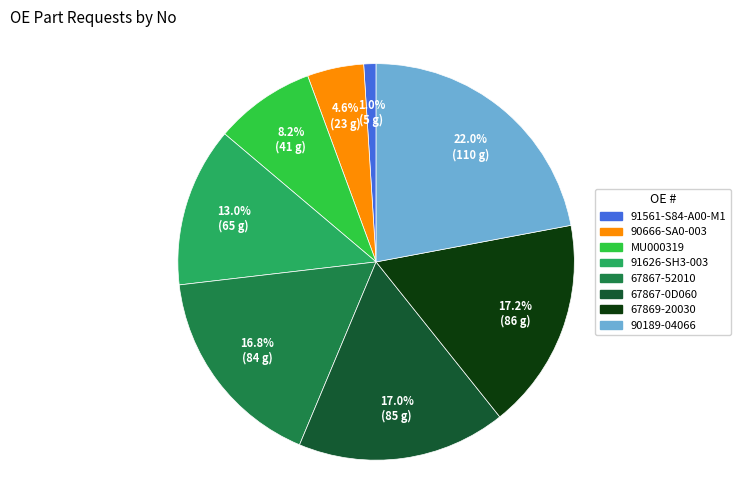

To the nearest percent, what percentage of the pie is 67867-52010?

17%